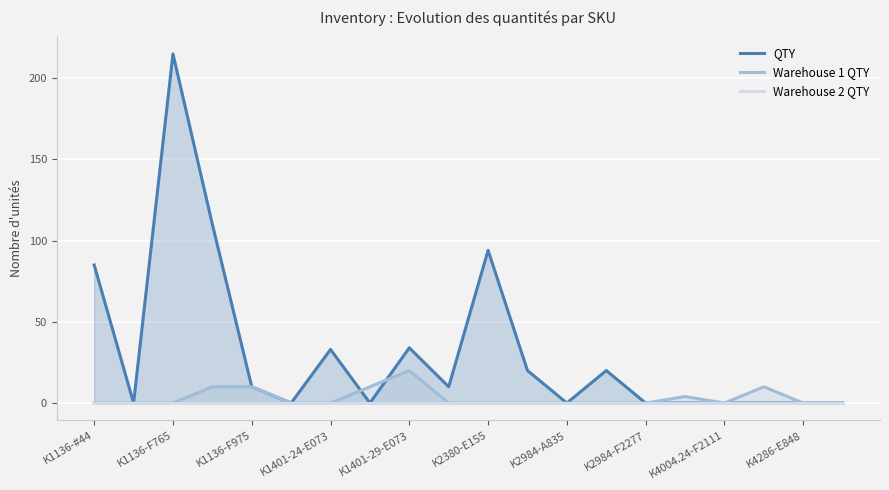

Between K1401-29-E073 and K2380-E155, which is larger?

K1401-29-E073